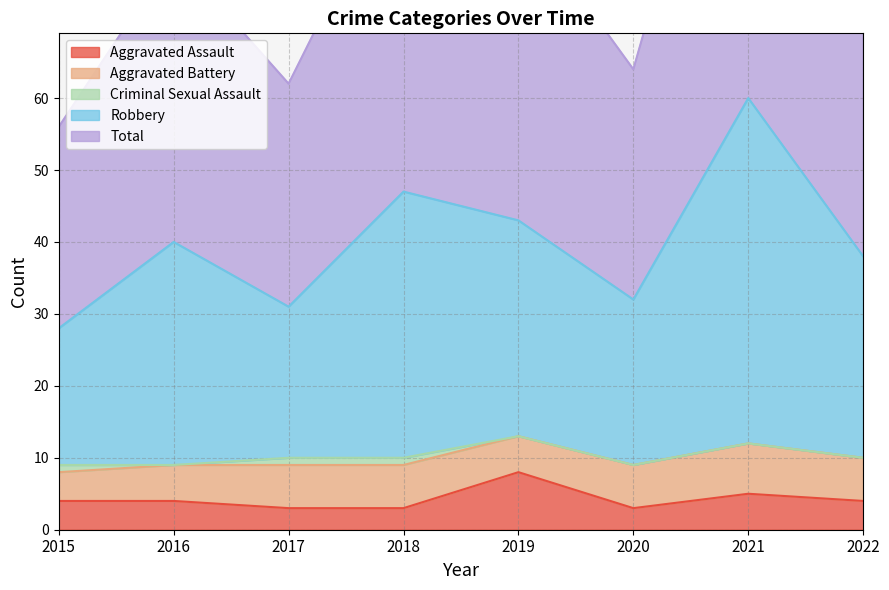

The Robbery series shows 47 at 2018. True or false?

True